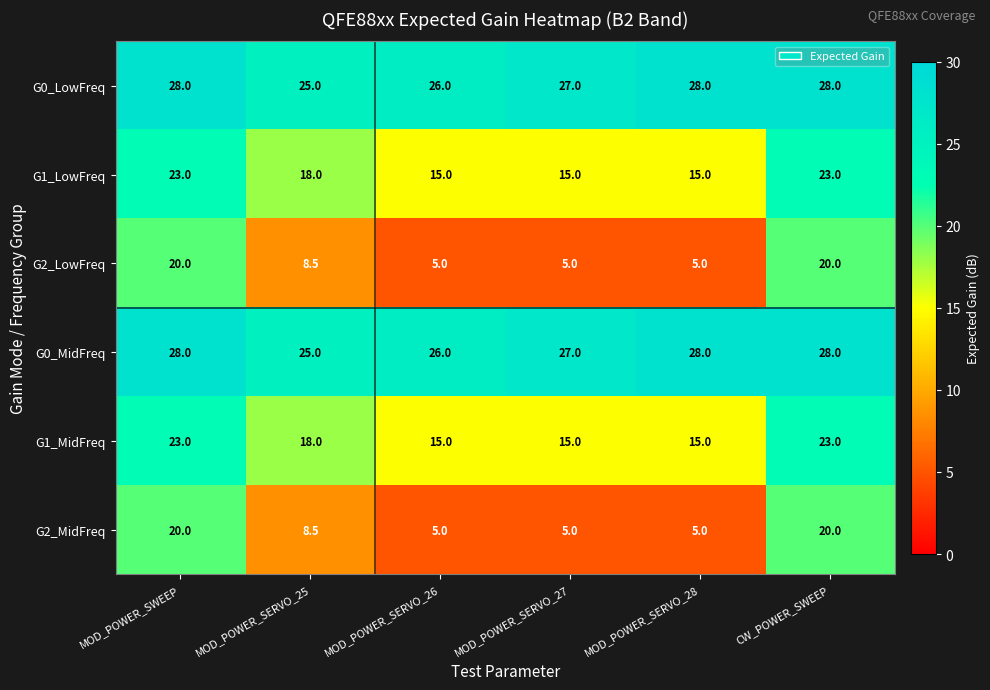

At which label does G1_LowFreq first exceed 18?

MOD_POWER_SWEEP